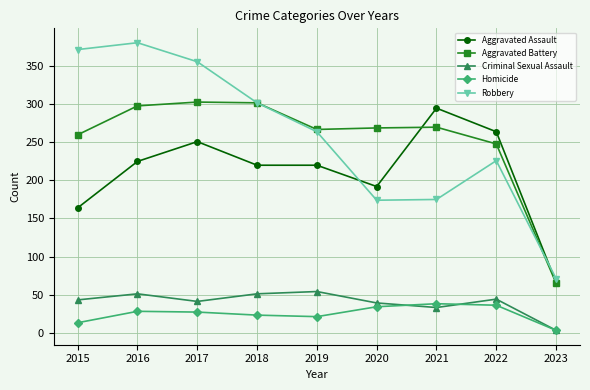

The value of Robbery at 2018 is 302. True or false?

True